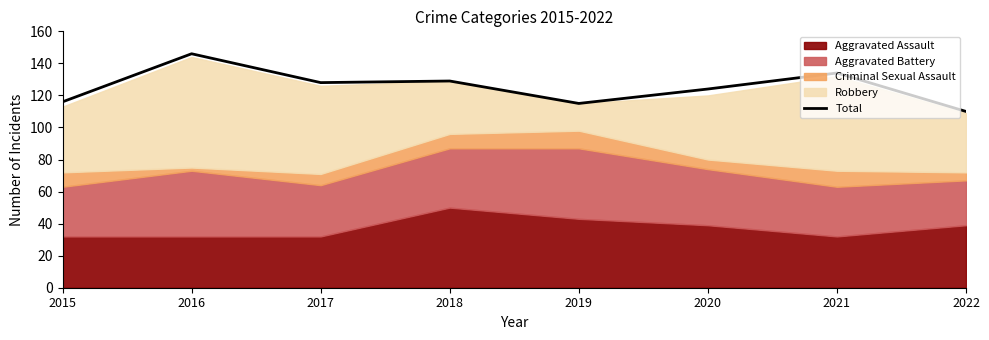

How many lines are shown in the chart?

1